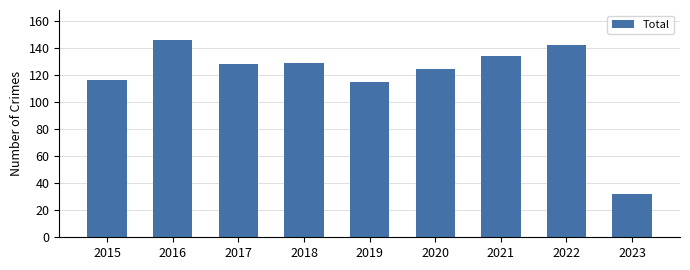

Where does the data first go above 128?

2016